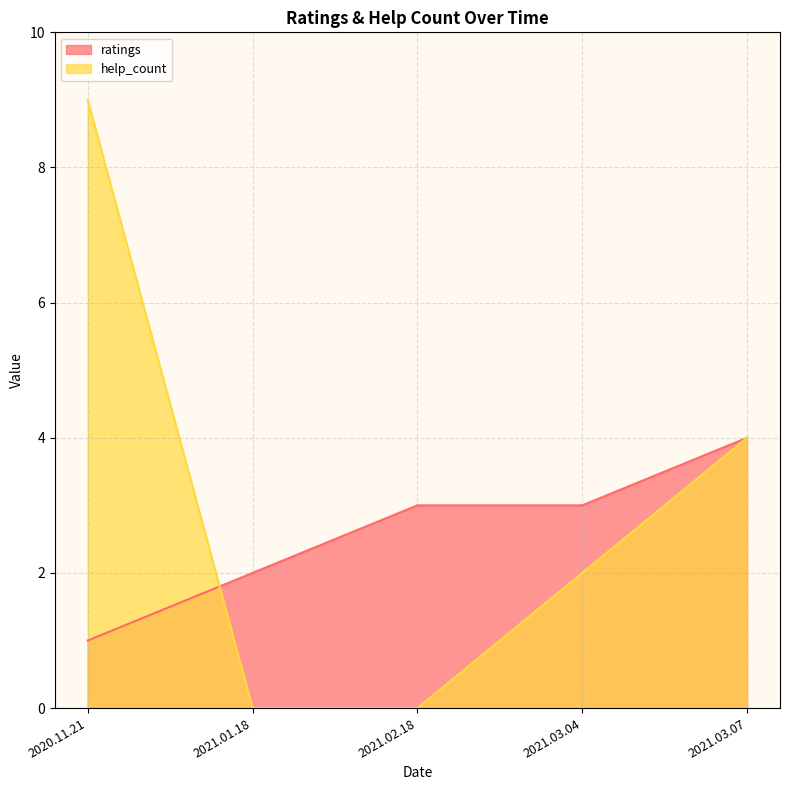

At which label does ratings reach its peak?

2021.03.07